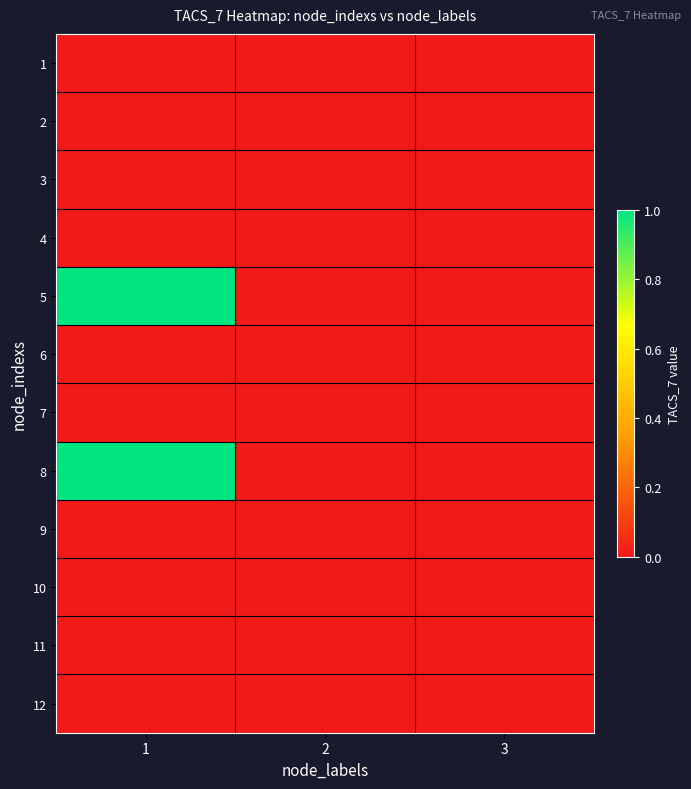

Between 2 and 1, which is larger?

2